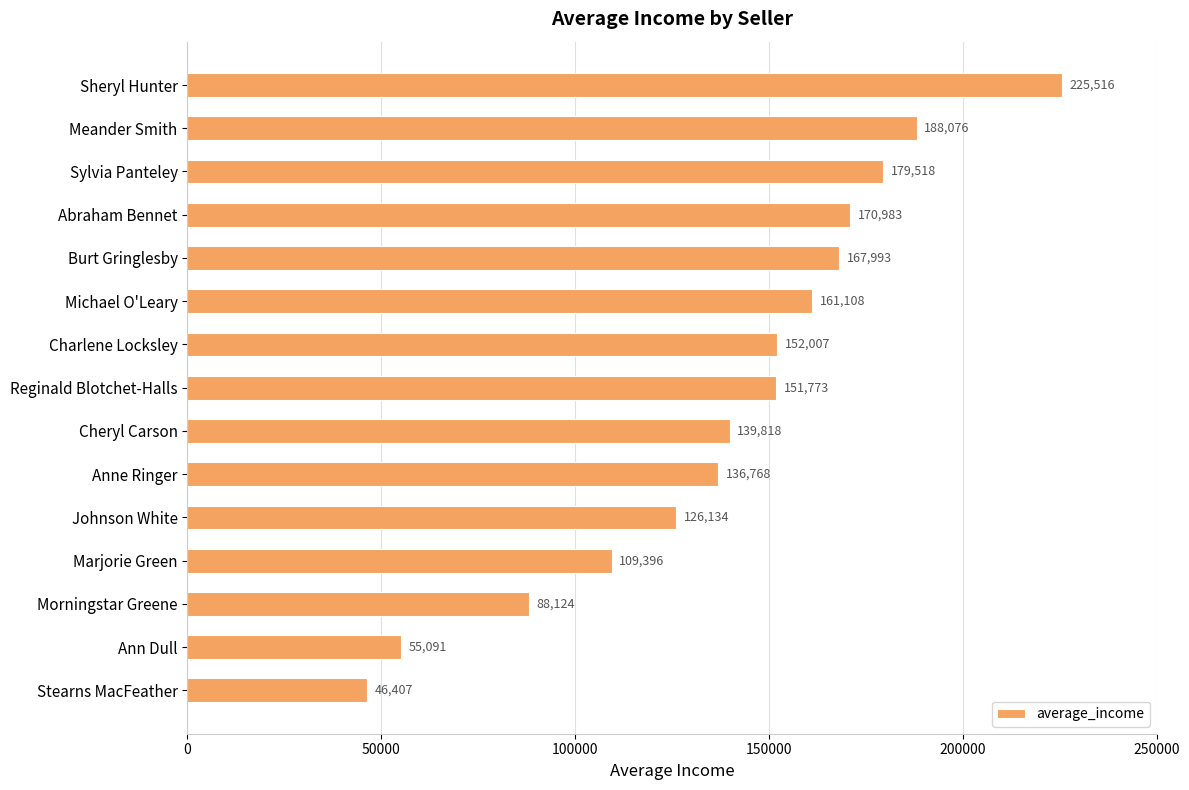

What is the difference between the maximum and second lowest values?

170425